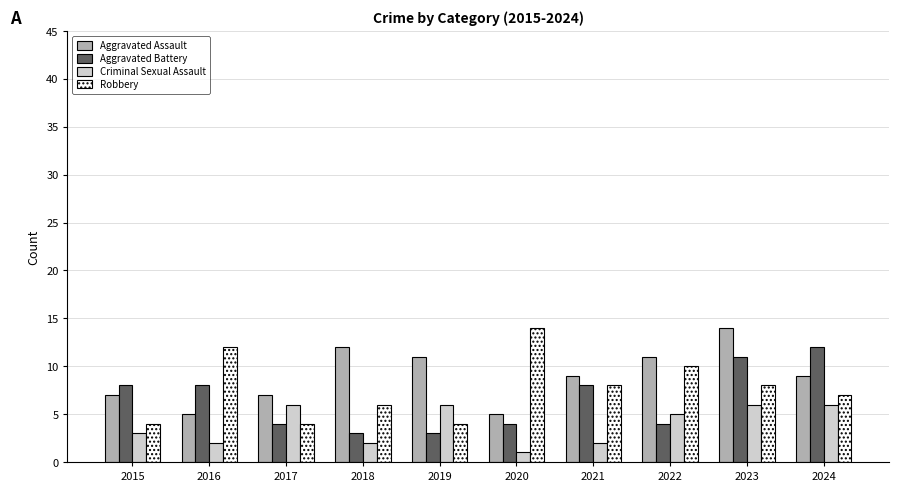

What is the spread (max minus min) of values at 2018?

10